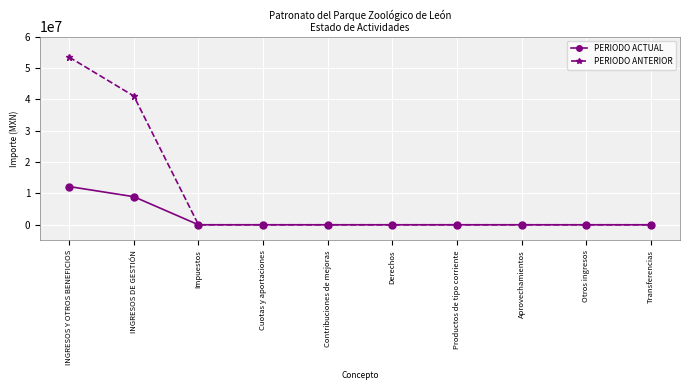

Which series has the widest spread of values?

PERIODO ANTERIOR